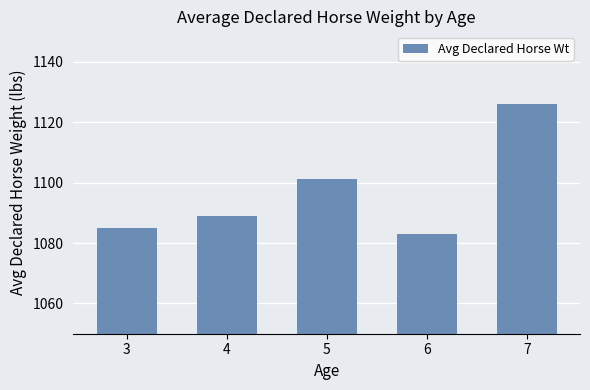

Is it true that the value at 5 is 1101.2?

True